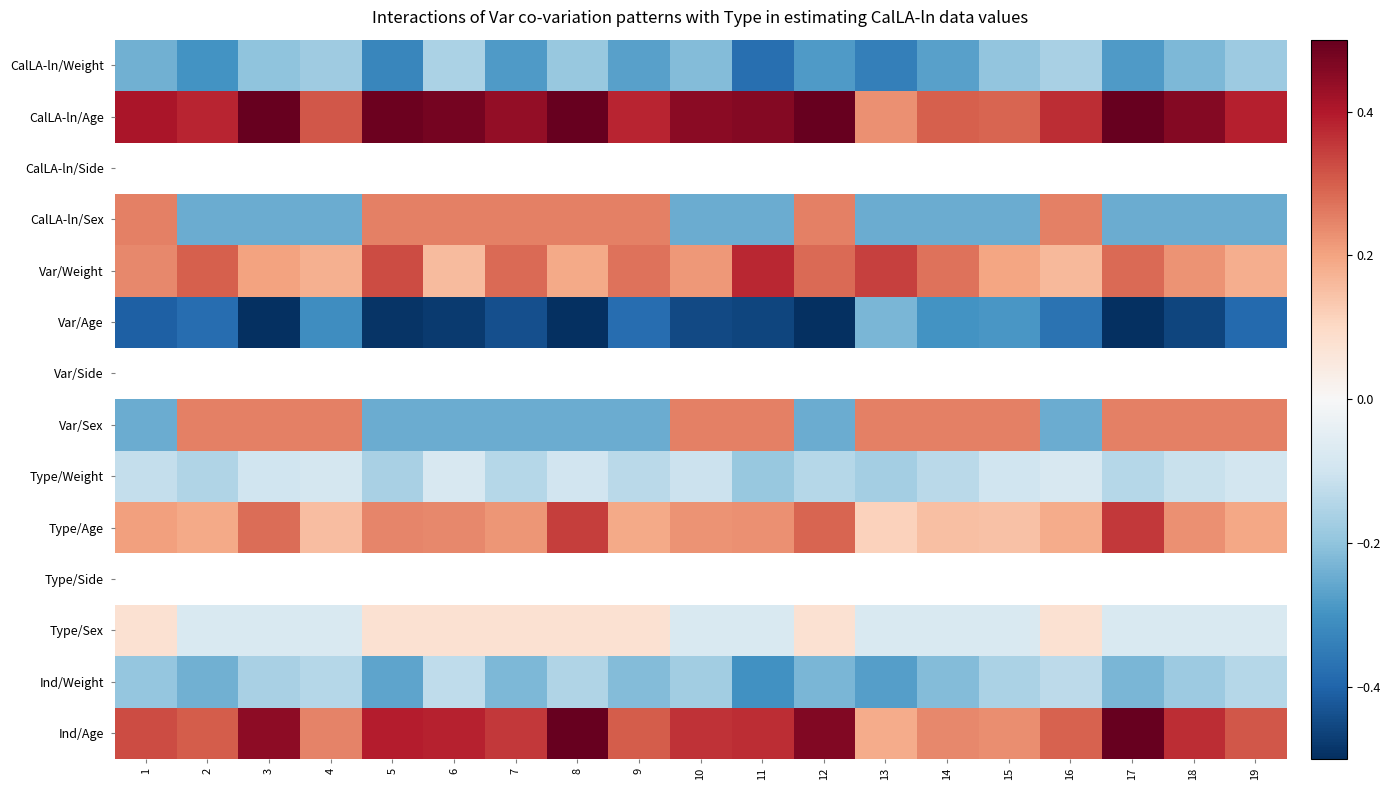

The CalLA-ln/Weight series shows -0.1 at 10. True or false?

False